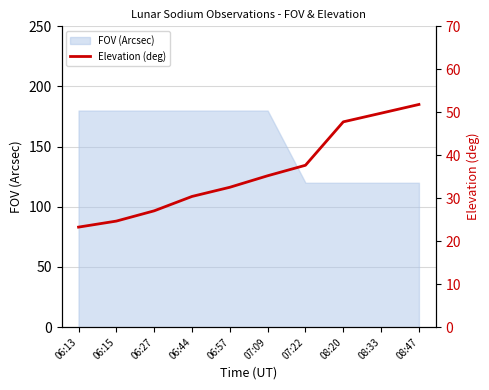

Reading right to left, what are all the values shown in this chart?

51.8	49.8	47.8	37.7	35.2	32.5	30.4	27.1	24.7	23.3